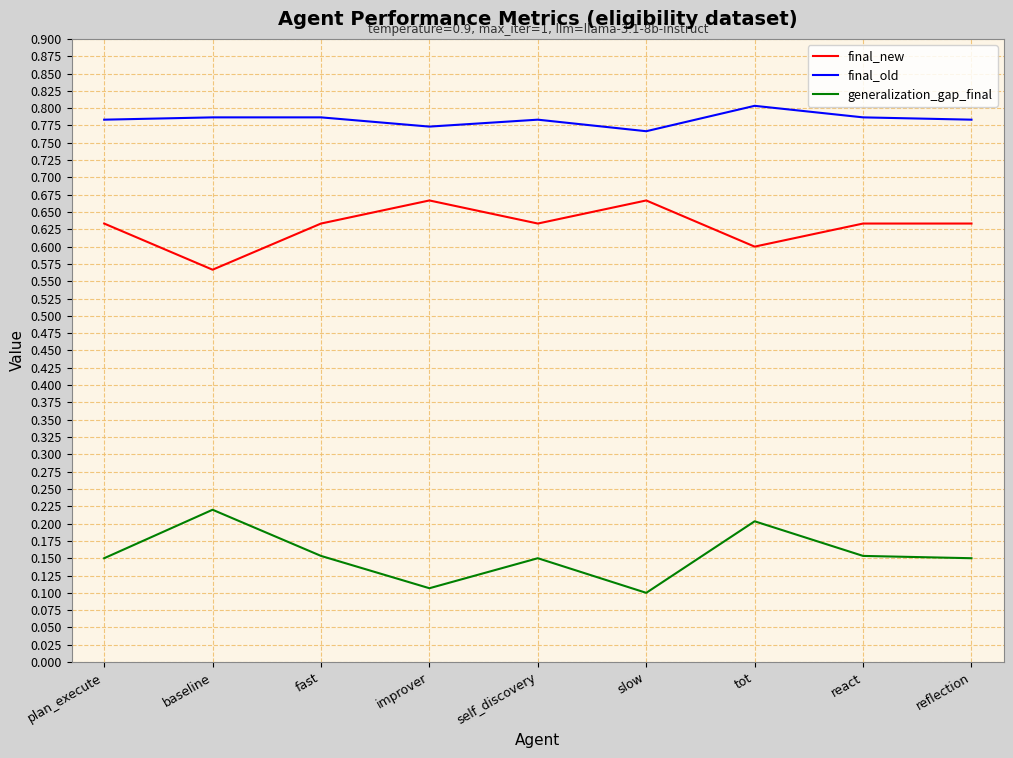

What position from the right is fast?

7